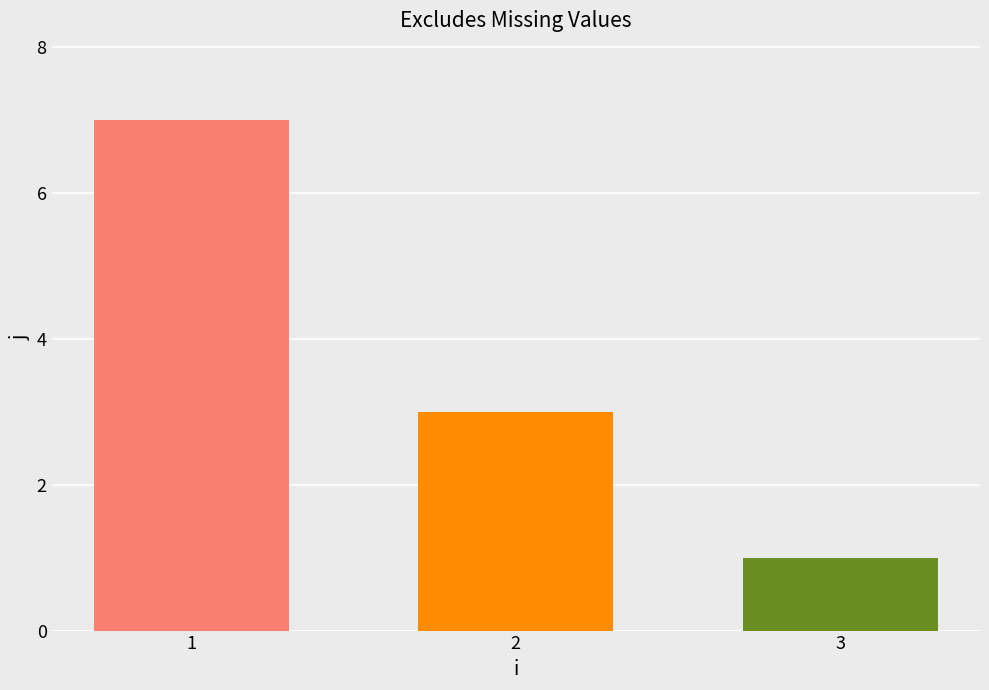

What is the maximum value shown in the chart?

7